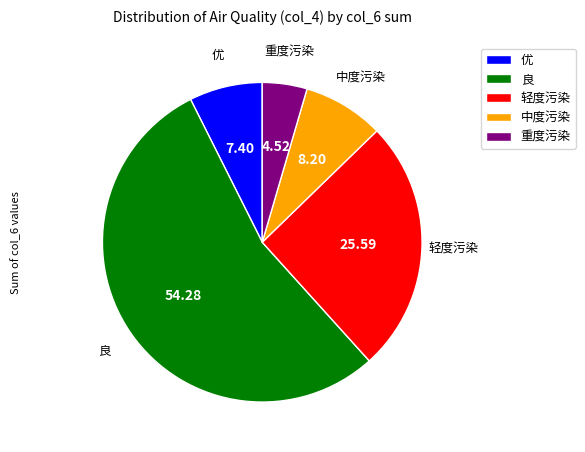

Is 重度污染 the majority of the pie?

No